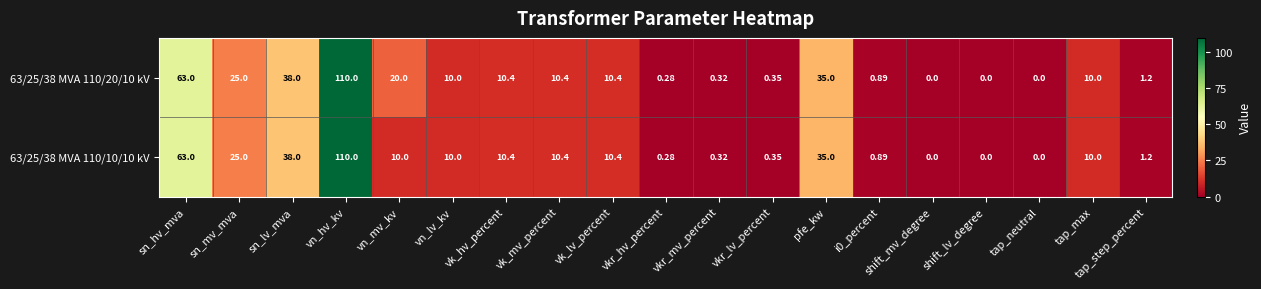

At which label does 63/25/38 MVA 110/10/10 kV first exceed 10?

sn_hv_mva